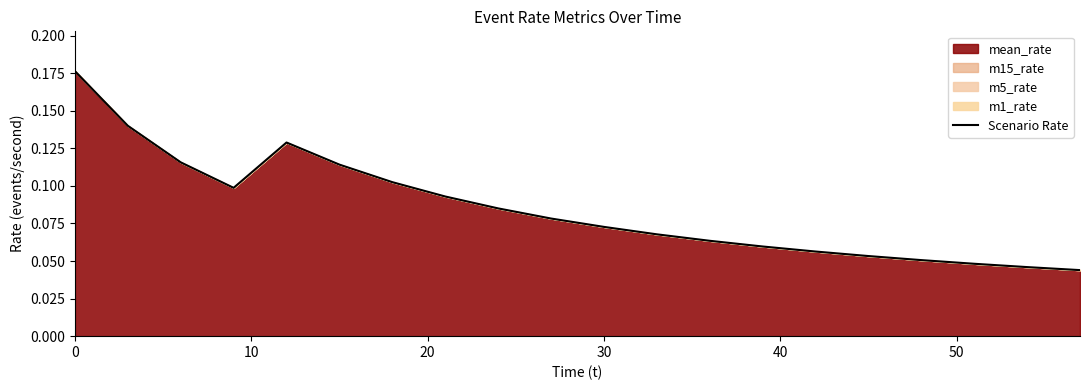

Reading left to right, extract all data points from this chart.

0.2	0.1	0.1	0.1	0.1	0.1	0.1	0.1	0.1	0.1	0.1	0.1	0.1	0.1	0.1	0.1	0.1	0.0	0.0	0.0